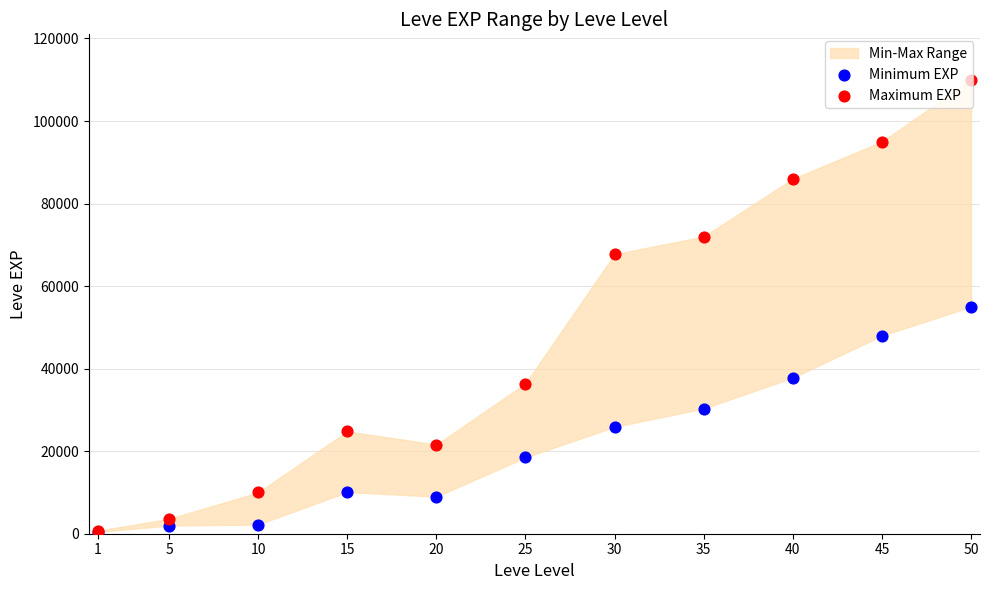

Which series reaches the minimum Y coordinate?

Minimum EXP